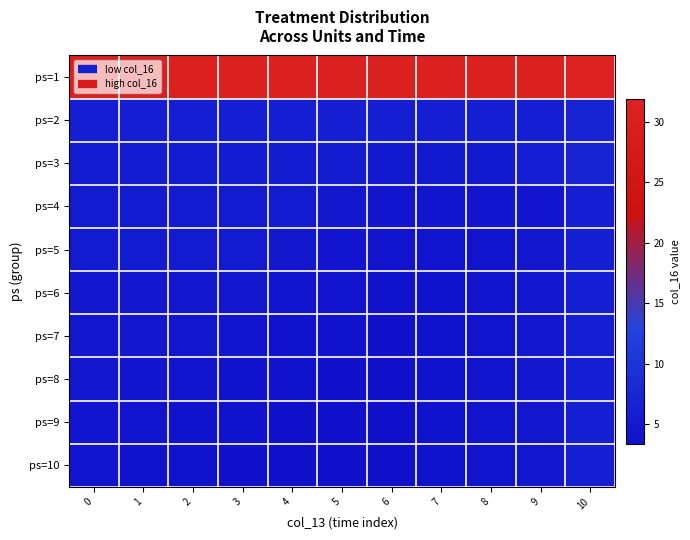

Reading left to right, what are all the values shown in this chart?

ps=1: 0=30.9	1=30.9	2=30.9	3=30.9	4=30.9	5=30.9	6=30.9	7=30.9	8=30.9	9=30.9	10=31.9
ps=2: 0=5.9	1=5.9	2=5.9	3=5.9	4=5.9	5=5.9	6=5.9	7=5.9	8=5.9	9=5.9	10=6.9
ps=3: 0=5.6	1=5.6	2=5.6	3=5.6	4=5.6	5=5.6	6=5.0	7=5.0	8=5.0	9=5.9	10=6.9
ps=4: 0=5.3	1=5.3	2=5.3	3=5.3	4=5.3	5=4.8	6=4.3	7=4.3	8=4.3	9=4.3	10=5.9
ps=5: 0=5.1	1=5.1	2=5.1	3=5.1	4=4.7	5=4.3	6=4.1	7=4.1	8=4.1	9=4.5	10=5.9
ps=6: 0=4.9	1=4.9	2=4.9	3=4.7	4=4.3	5=4.1	6=3.9	7=3.9	8=4.0	9=4.5	10=5.9
ps=7: 0=4.7	1=4.7	2=4.5	3=4.2	4=3.9	5=3.7	6=3.6	7=3.7	8=4.0	9=4.5	10=5.9
ps=8: 0=4.5	1=4.3	2=4.1	3=3.9	4=3.7	5=3.5	6=3.5	7=3.7	8=4.0	9=4.5	10=5.9
ps=9: 0=4.3	1=4.1	2=3.9	3=3.7	4=3.5	5=3.4	6=3.5	7=3.7	8=4.0	9=4.5	10=5.9
ps=10: 0=4.1	1=3.9	2=3.7	3=3.6	4=3.5	5=3.4	6=3.5	7=3.7	8=4.0	9=4.5	10=5.9